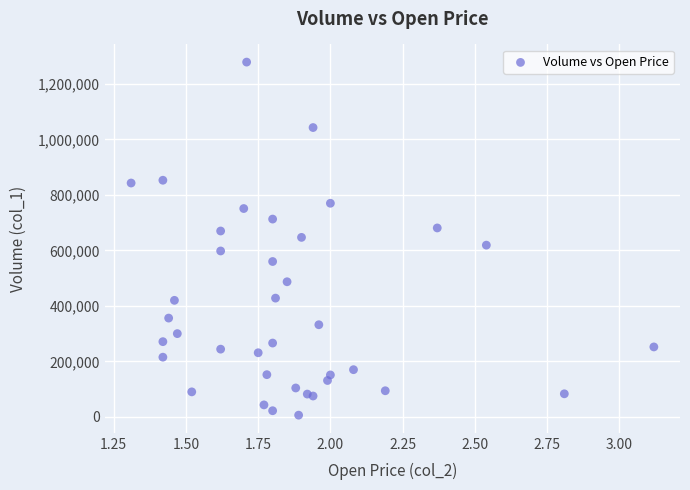

What is the range of Y values (max minus min)?

1273000